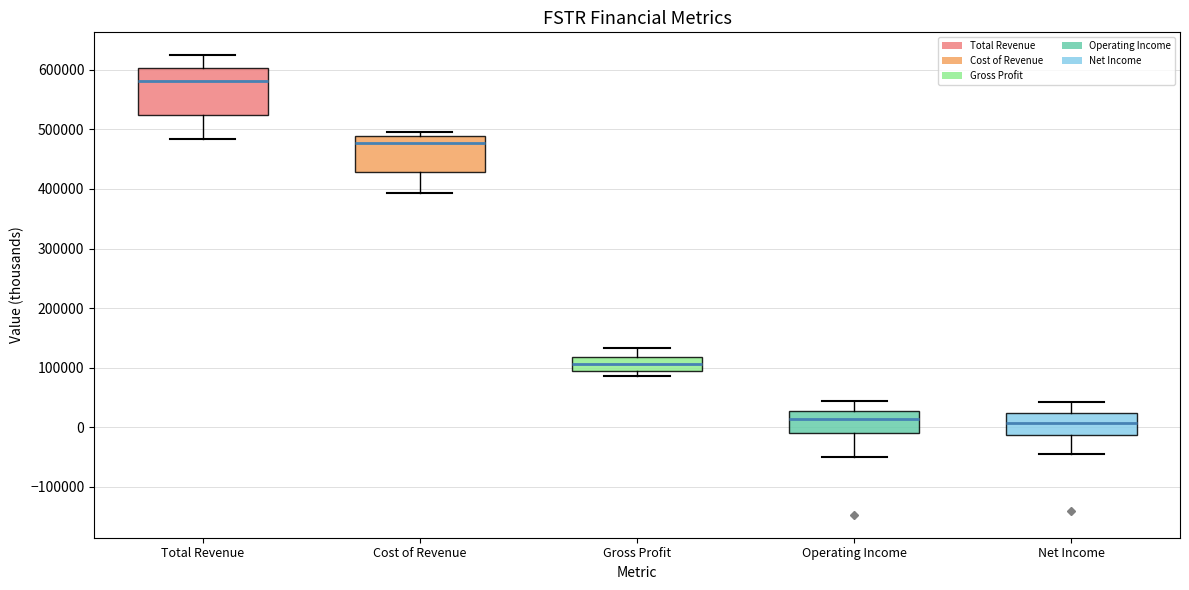

Reading left to right, transcribe this box plot: for each box, give where its median line is, the range the box spans, and where its two whiskers end, as read against the y-axis. The values are not printed on the chart, so give them approximately, as read against the axis.

Total Revenue: median 580000, box 530000 to 600000, whiskers 480000 to 620000
Cost of Revenue: median 480000, box 430000 to 490000, whiskers 390000 to 500000
Gross Profit: median 110000, box 90000 to 120000, whiskers 90000 (just below the box's lower edge) to 130000
Operating Income: median 10000, box -10000 to 30000, whiskers -50000 to 40000
Net Income: median 10000, box -10000 to 20000, whiskers -40000 to 40000